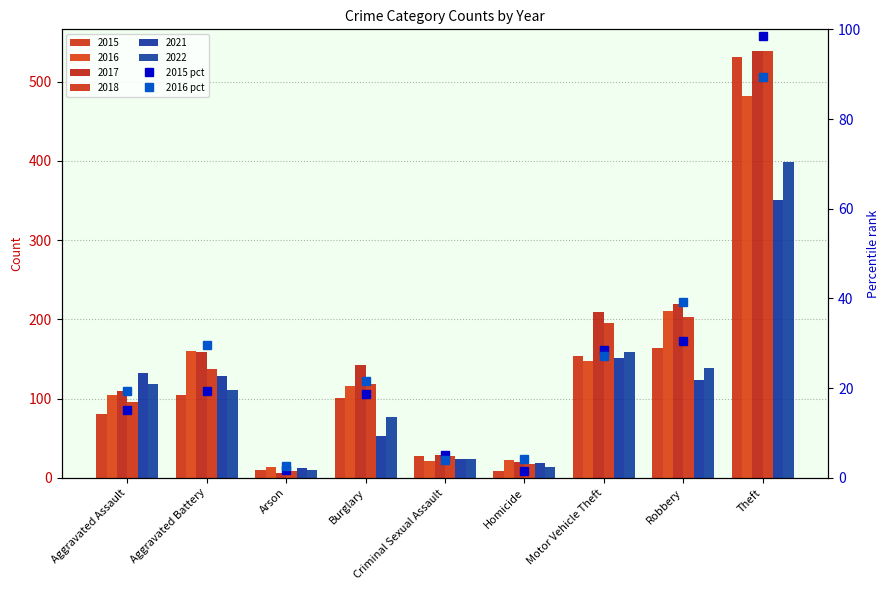

What is the label of the 8th bar from the right?

Aggravated Battery